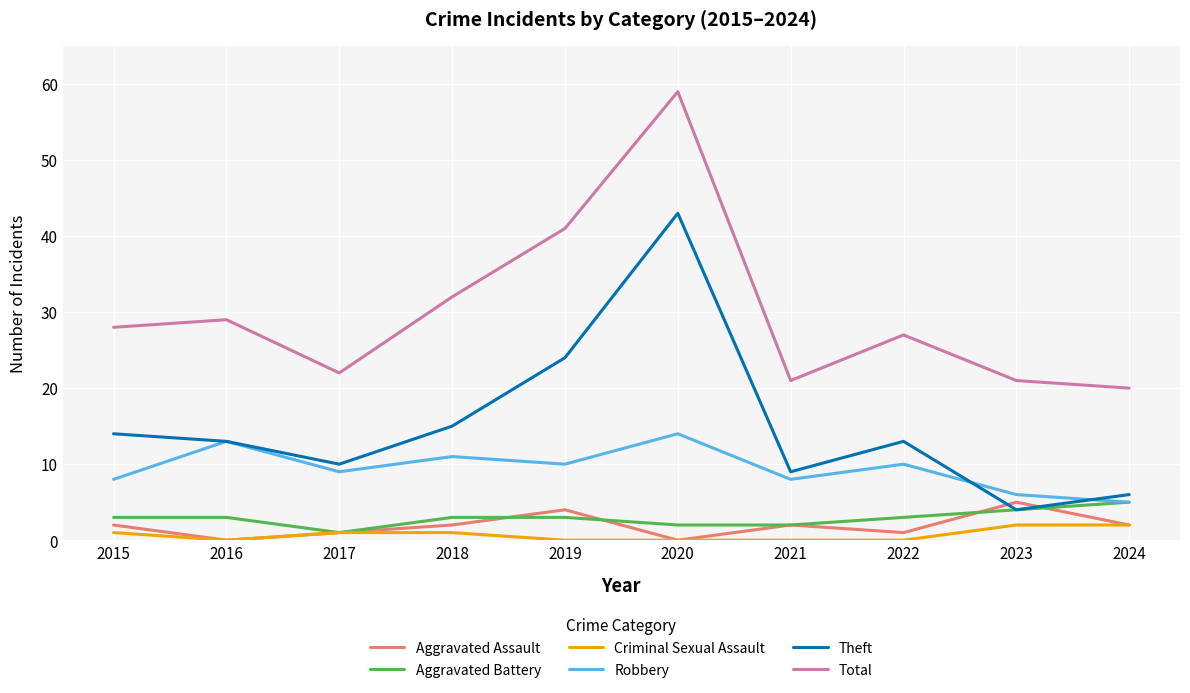

Which series changed the most between 2020 and 2021?

Total